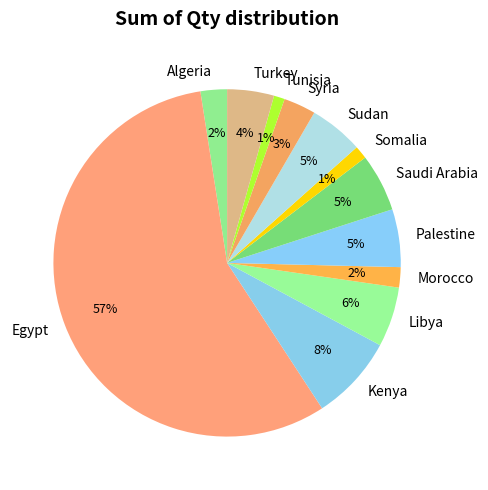

Do Turkey and Saudi Arabia together represent more than half of the pie?

No